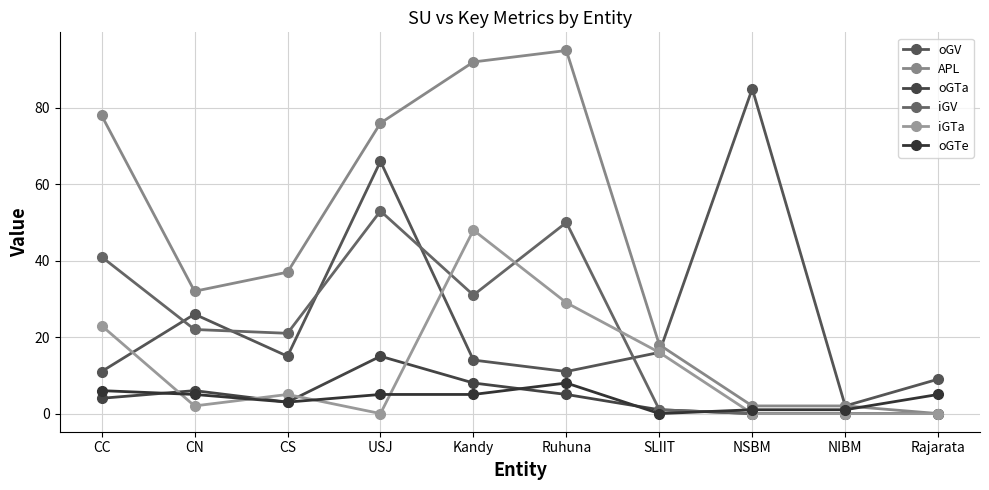

What is the label of the 2nd point from the left?

CN